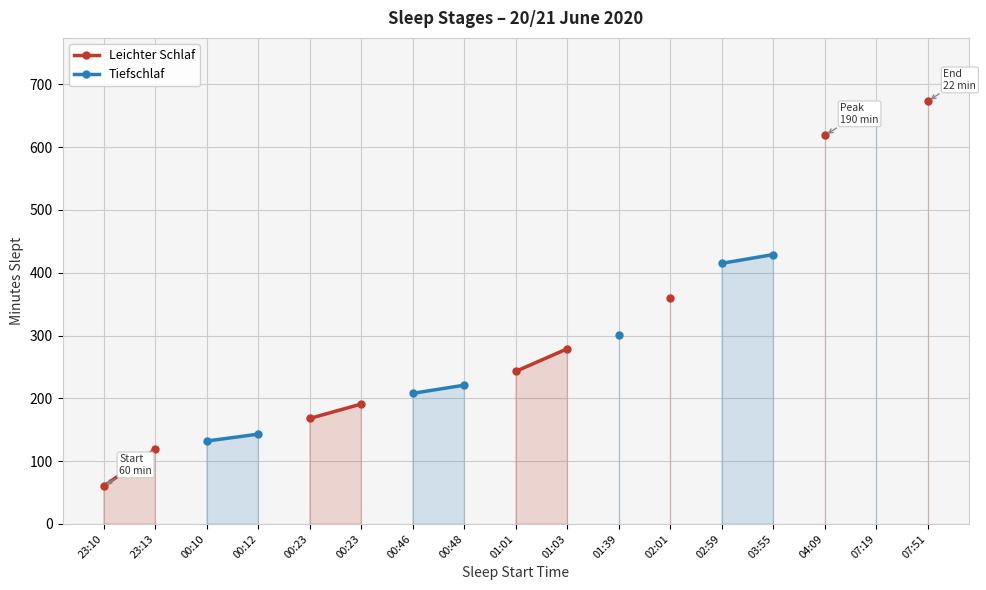

Does the chart display data point markers on the line(s)?

Yes